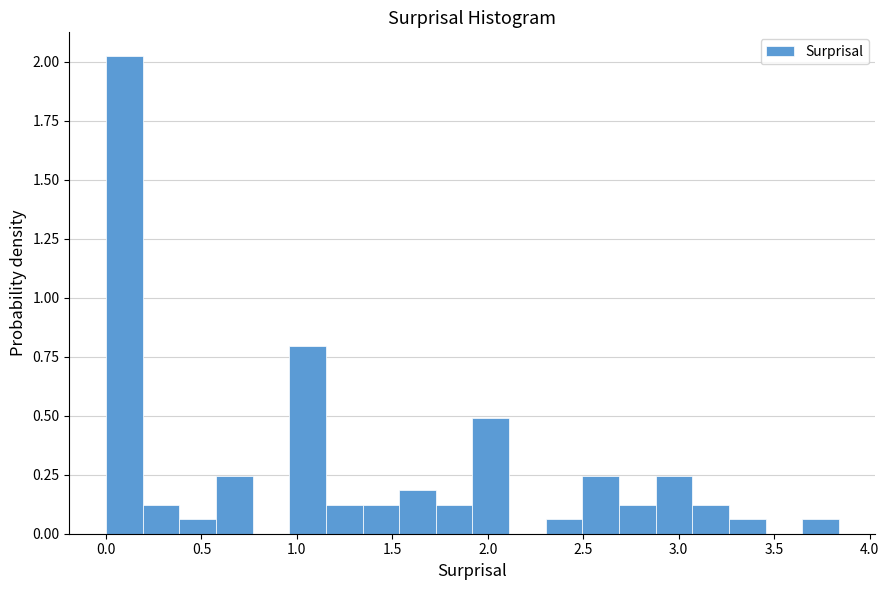

Around what value on the x-axis is the tallest bar? Give the approximate position of its centre, as read against the axis.

0.10